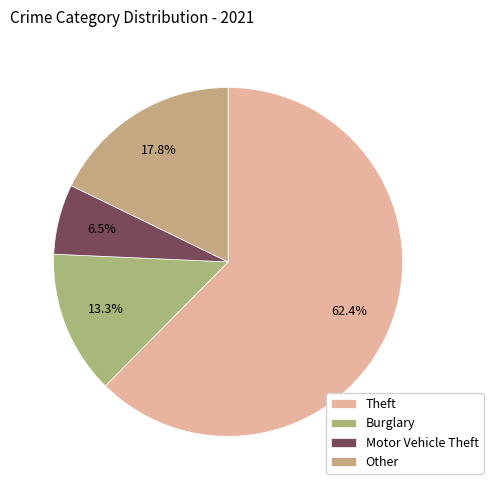

Is there any slice that represents more than half of the pie?

Yes